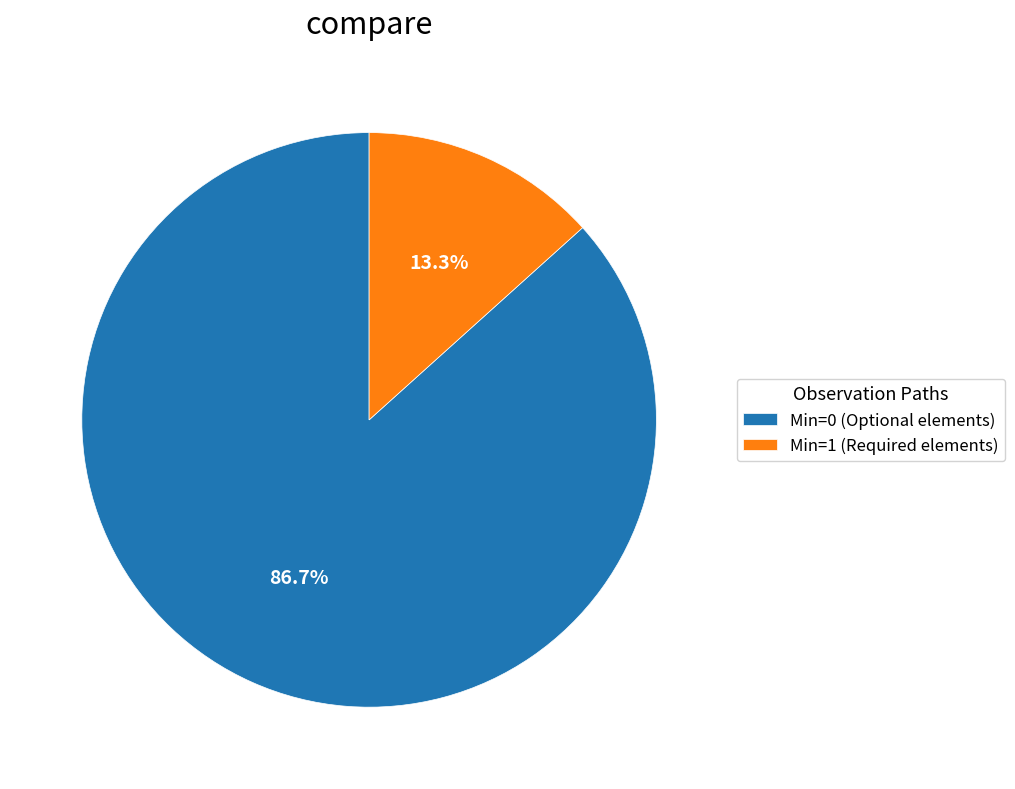

Combined, what portion of the pie is Min=1 (Required elements) and Min=0 (Optional elements)?

100.0%